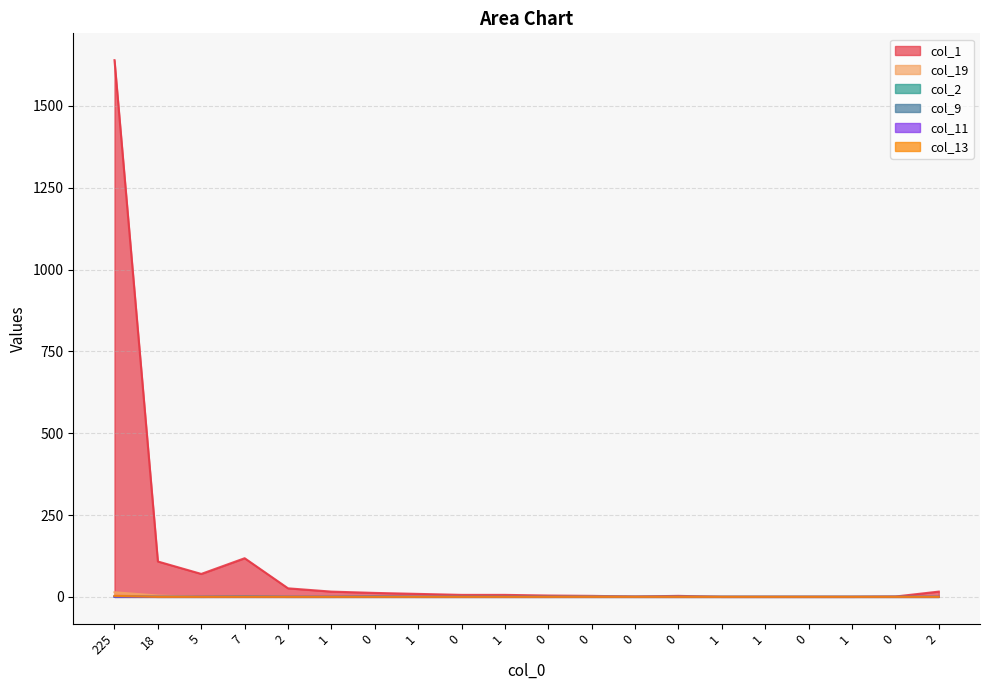

Which category has the lowest value in the col_19 series?

5